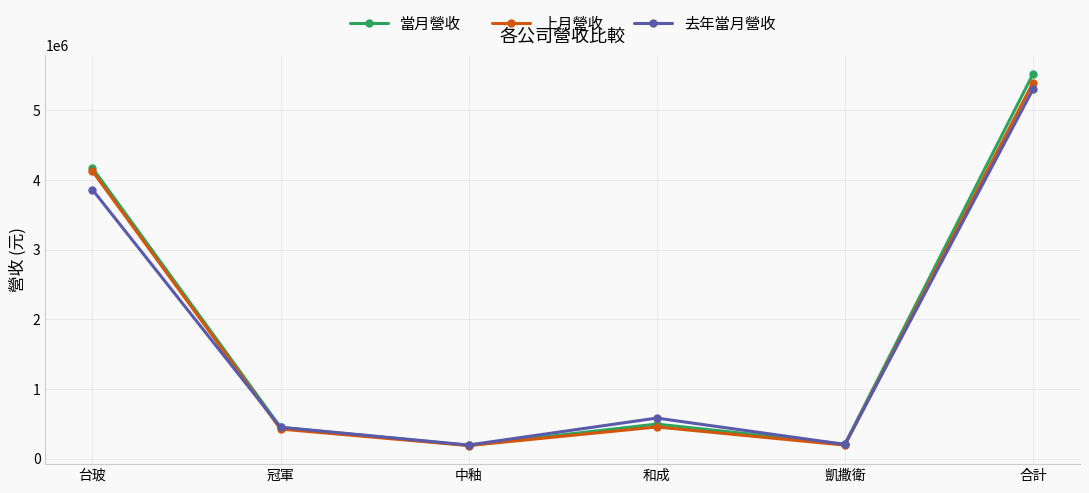

What is the total value across all series at 中釉?

578906